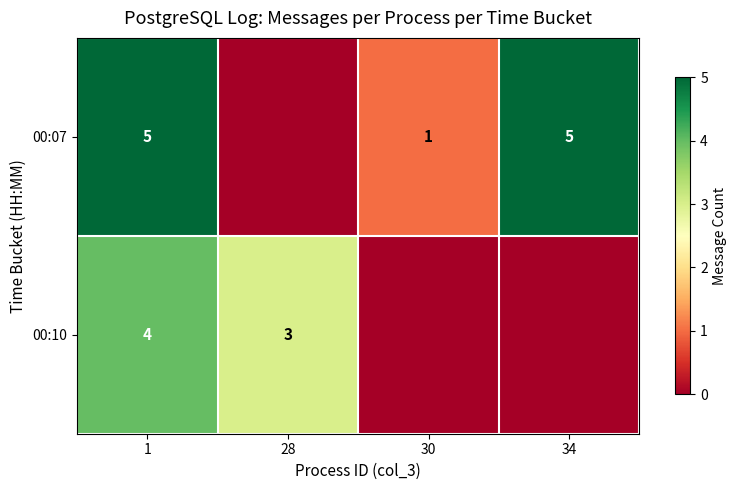

True or false: 00:07 has a value of 5 at 34.

True